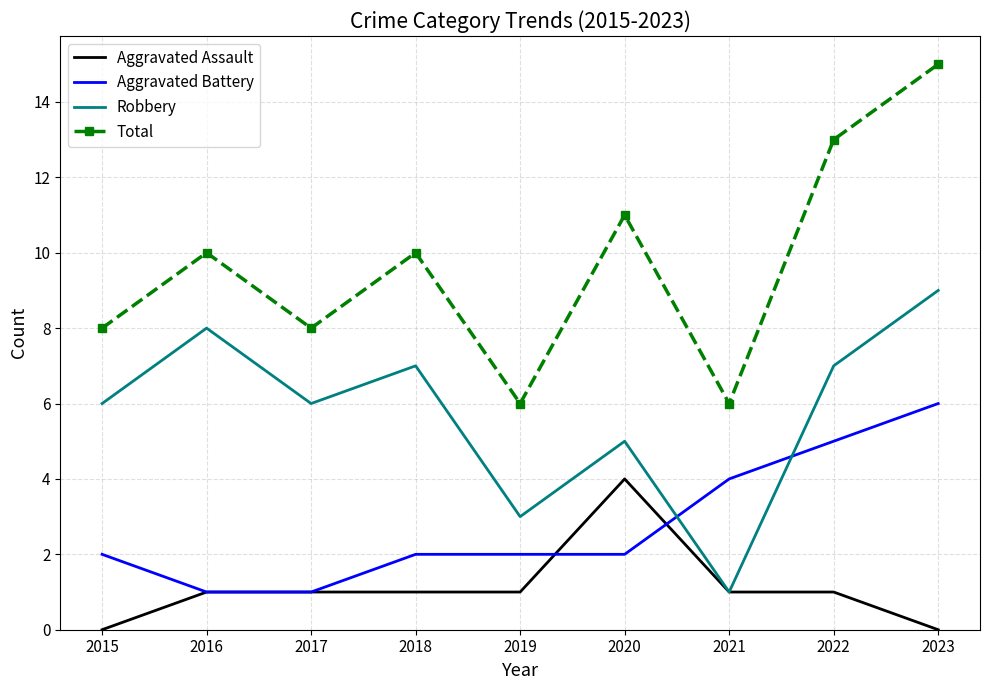

What is the spread (max minus min) of values at 2015?

8